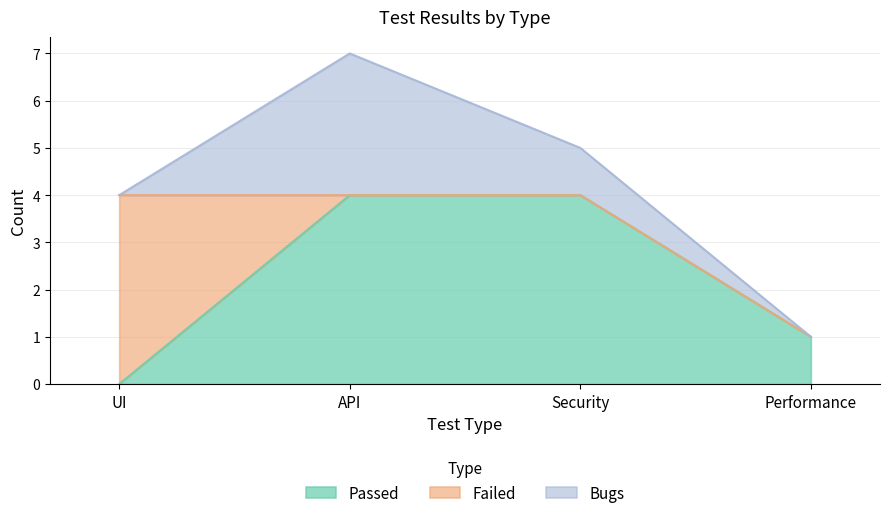

Which series has the largest range (max minus min)?

Passed